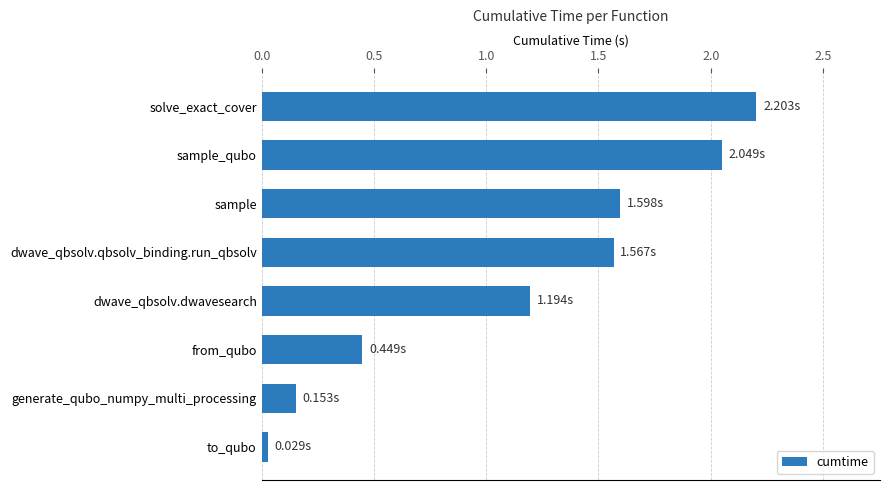

Which has a higher value, to_qubo or generate_qubo_numpy_multi_processing?

generate_qubo_numpy_multi_processing